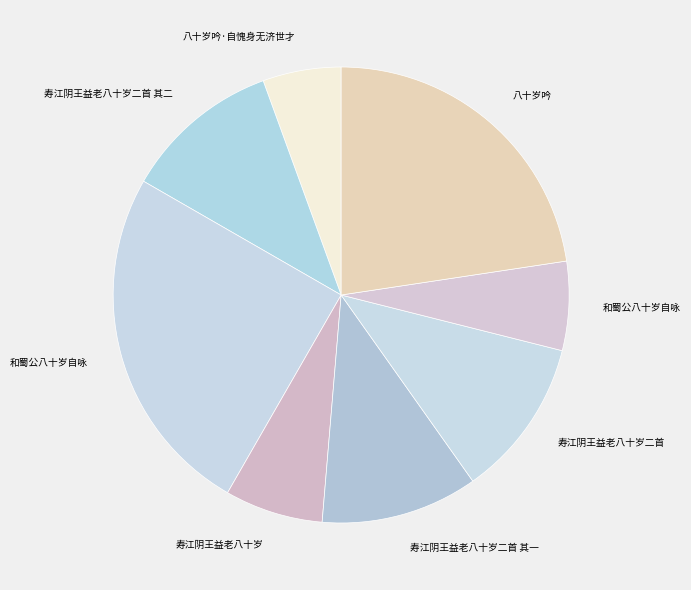

How many segments does this pie chart have?

8